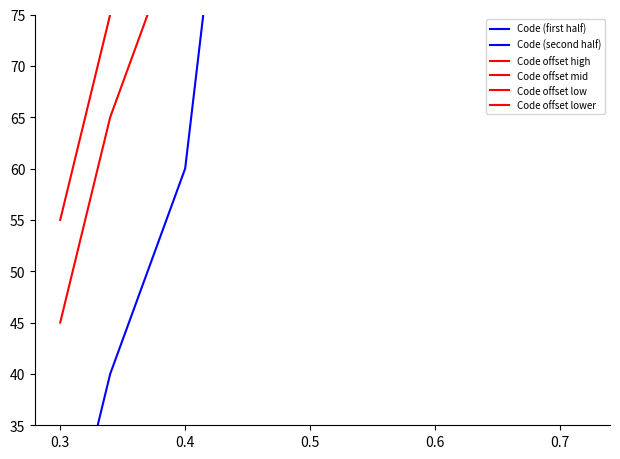

Reading right to left, extract all data points from this chart.

Code (first half): 91	60	50	40	30	20
Code (second half): 96	97	95	94	93	92
Code offset high: 126	95	85	75	65	55
Code offset mid: 106	107	105	104	103	102
Code offset low: 116	85	75	65	55	45
Code offset lower: 101	102	100	99	98	97